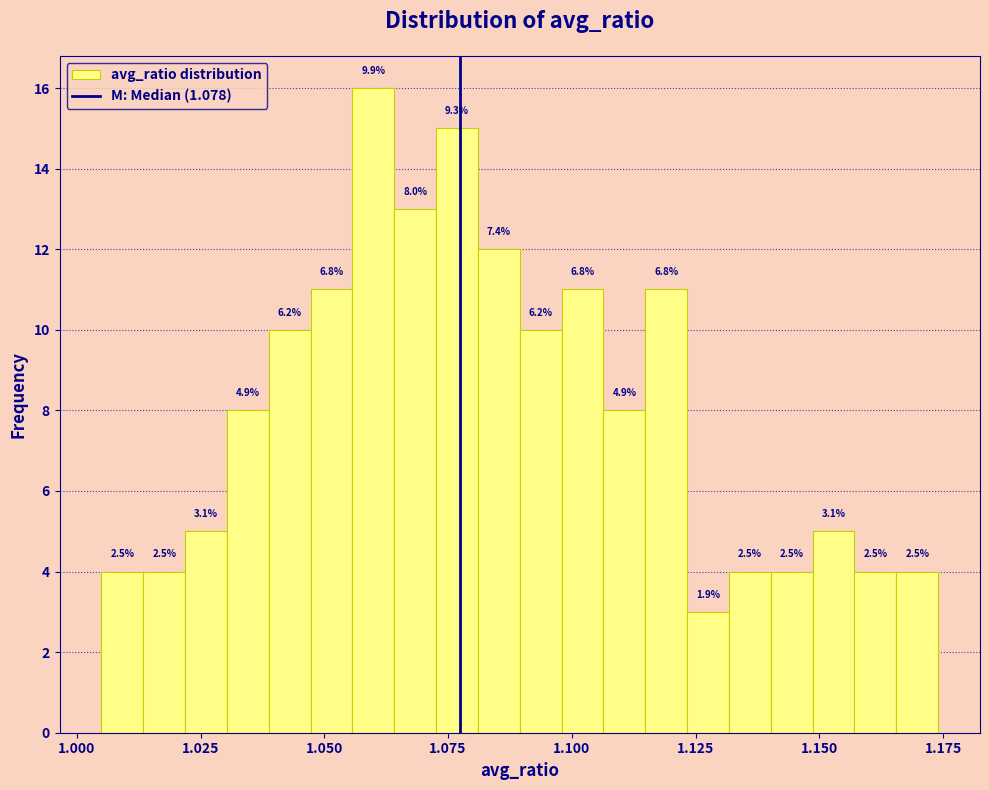

Around what value on the x-axis is the tallest bar? Give the approximate position of its centre, as read against the axis.

1.060